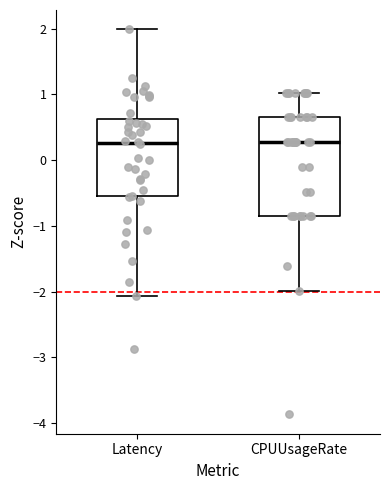

Comparing the boxes themselves (not the whiskers), which one is the tallest?

CPUUsageRate